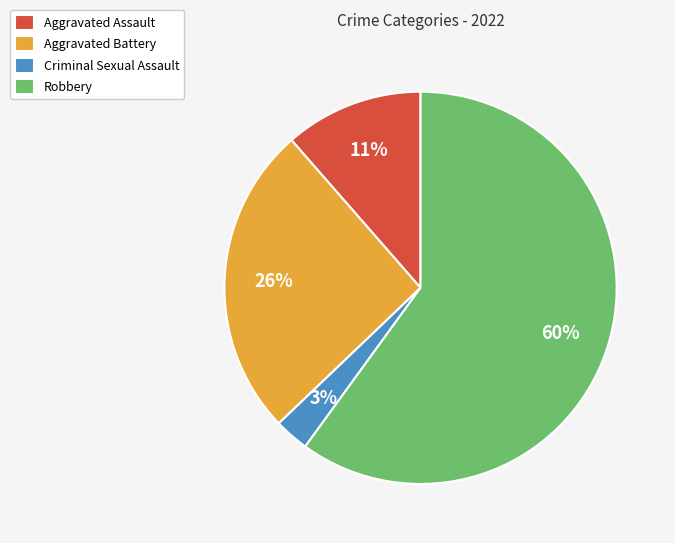

Is there a majority slice in this chart?

Yes